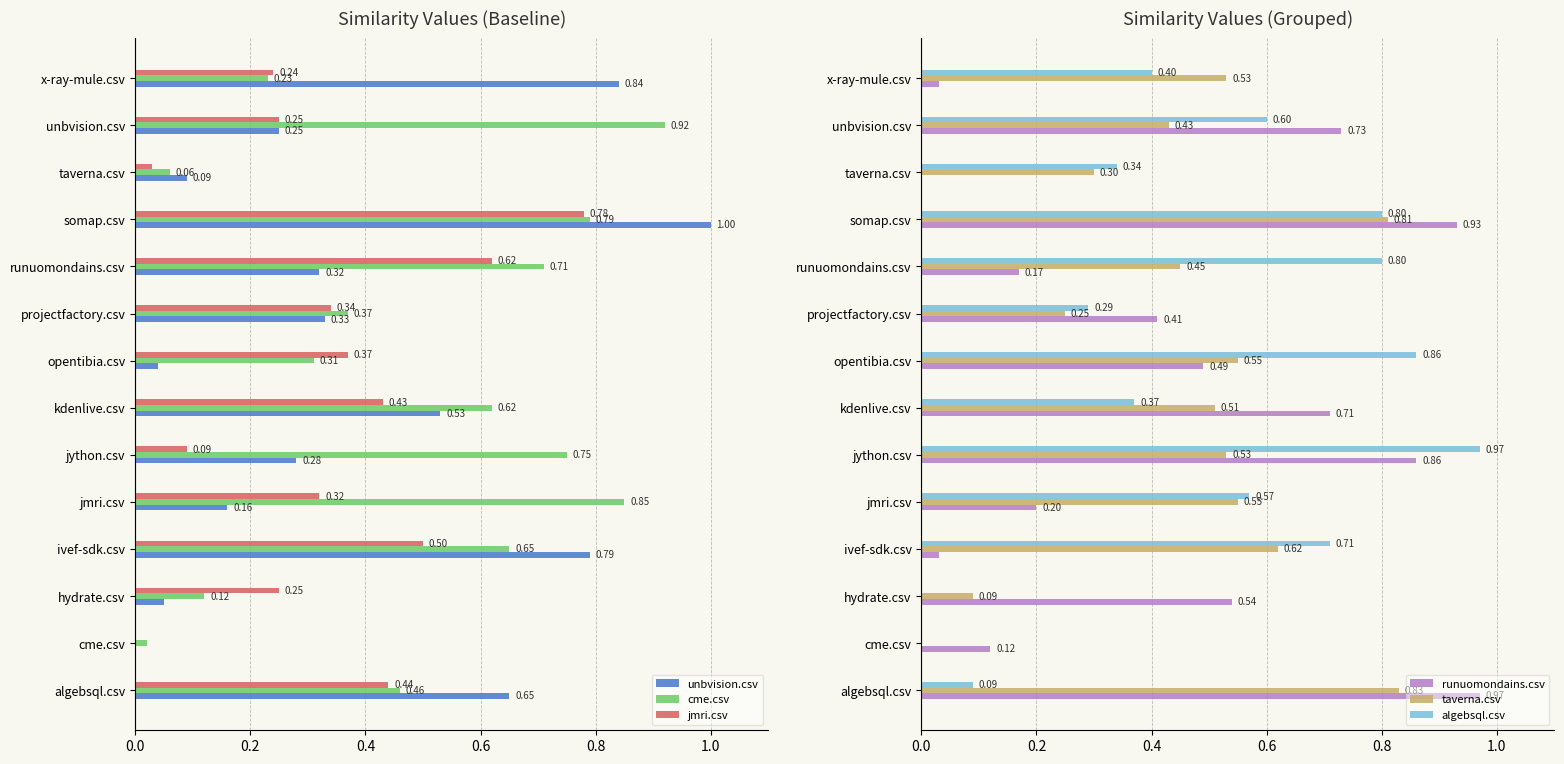

Which series has the largest total across all categories?

cme.csv